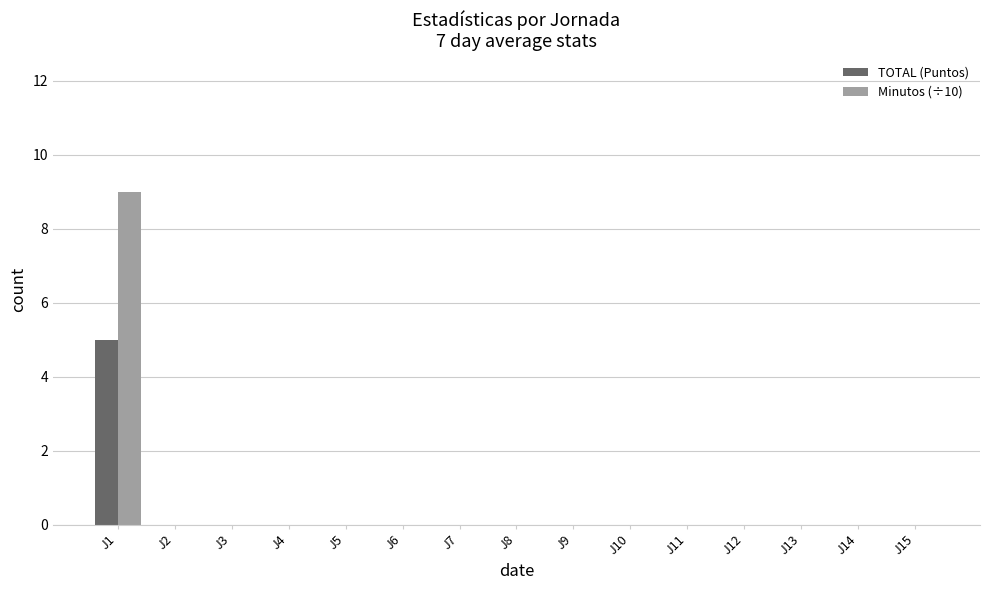

How many groups of bars are there?

15